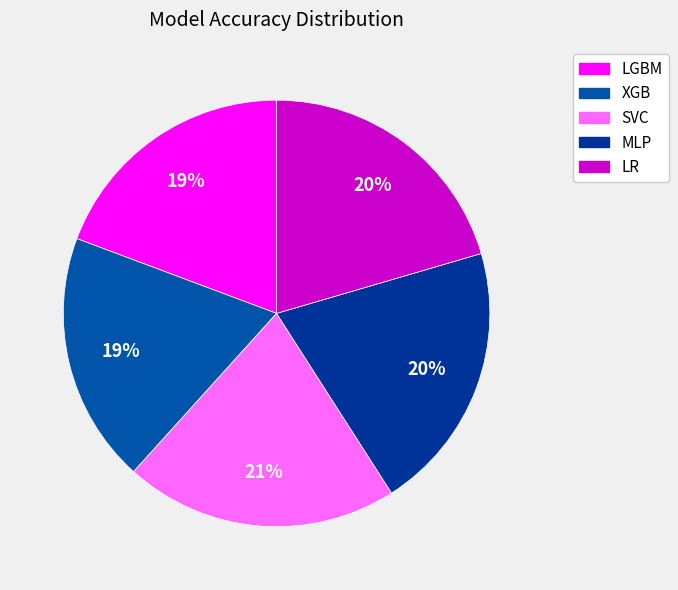

Count the number of slices in the pie.

5